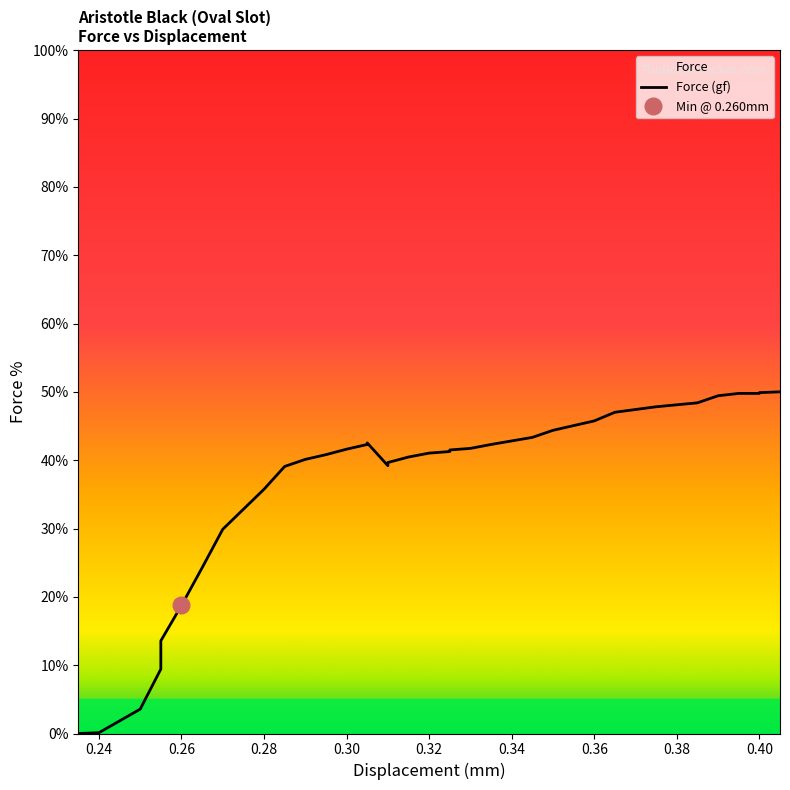

Where does the data first go above 41?

0.30